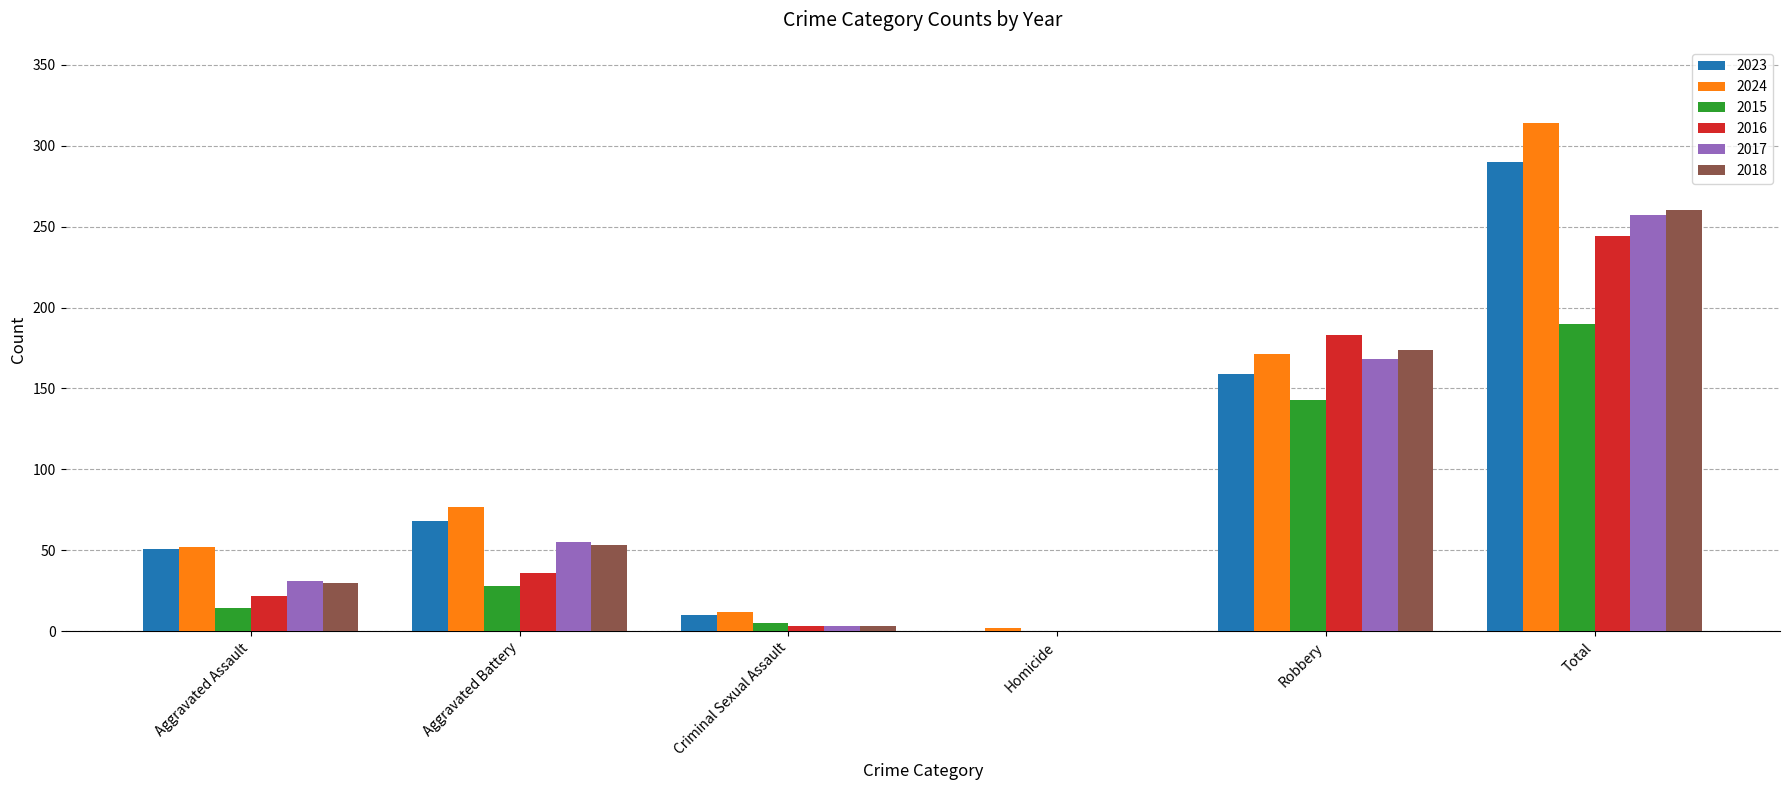

Which series has the largest range (max minus min)?

2024